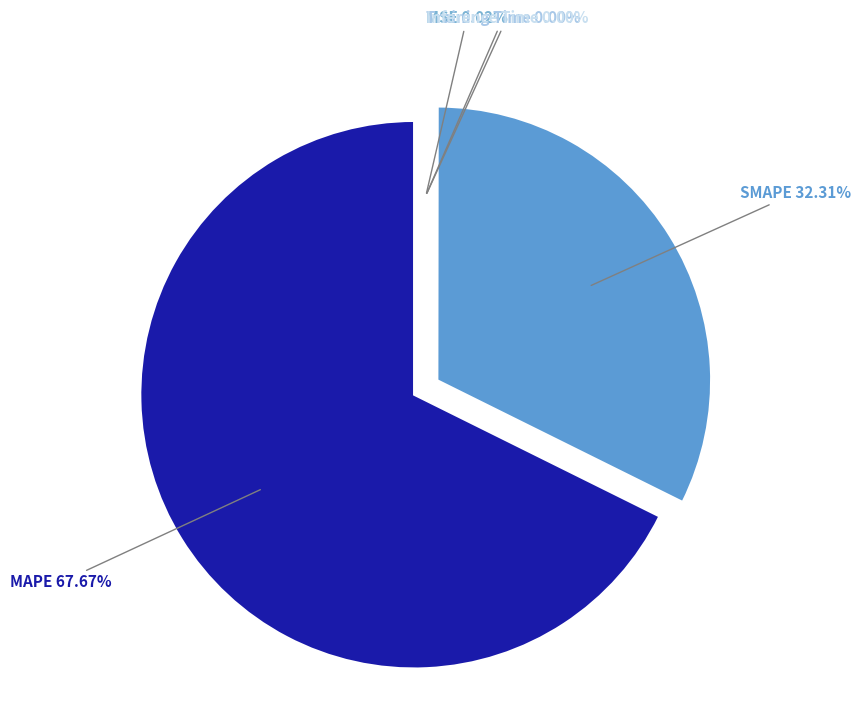

What is the change in value from MAPE to SMAPE?

-114.4